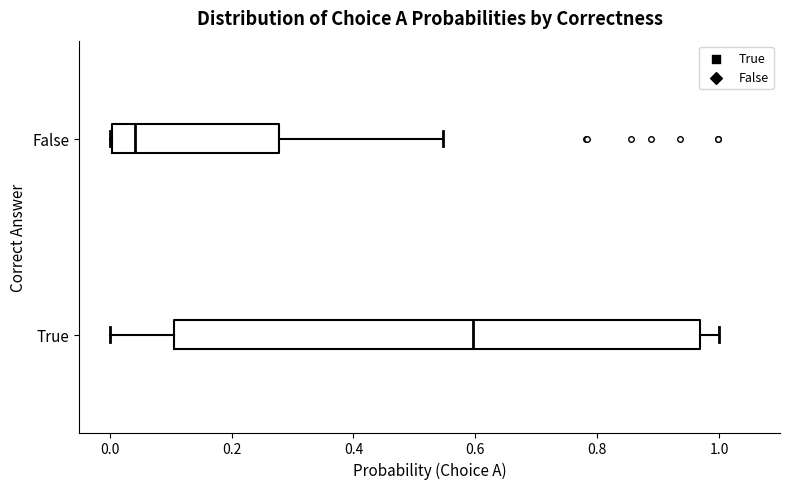

Which box has the furthest to the right median line?

True